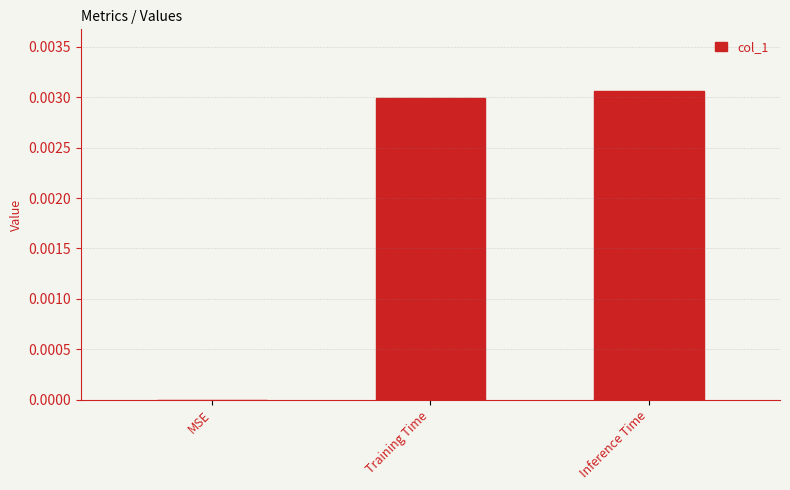

At which label is the value closest to 0?

MSE